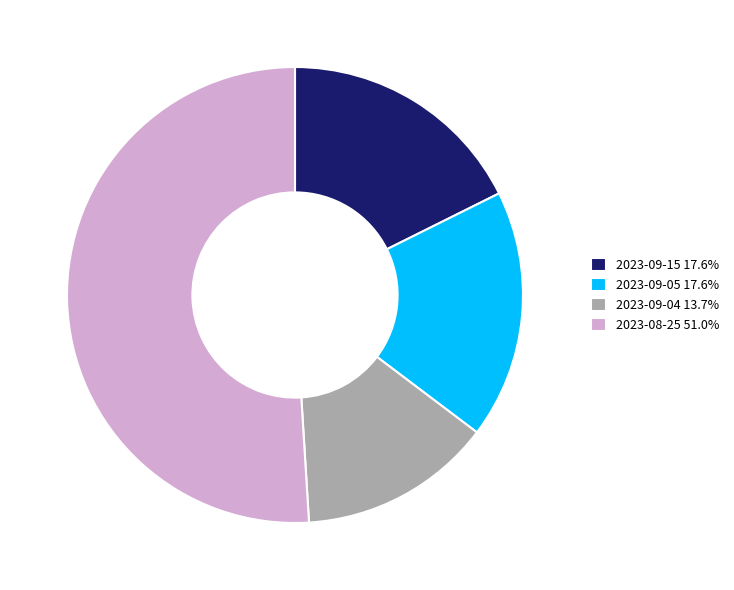

Does any single category account for the majority?

Yes